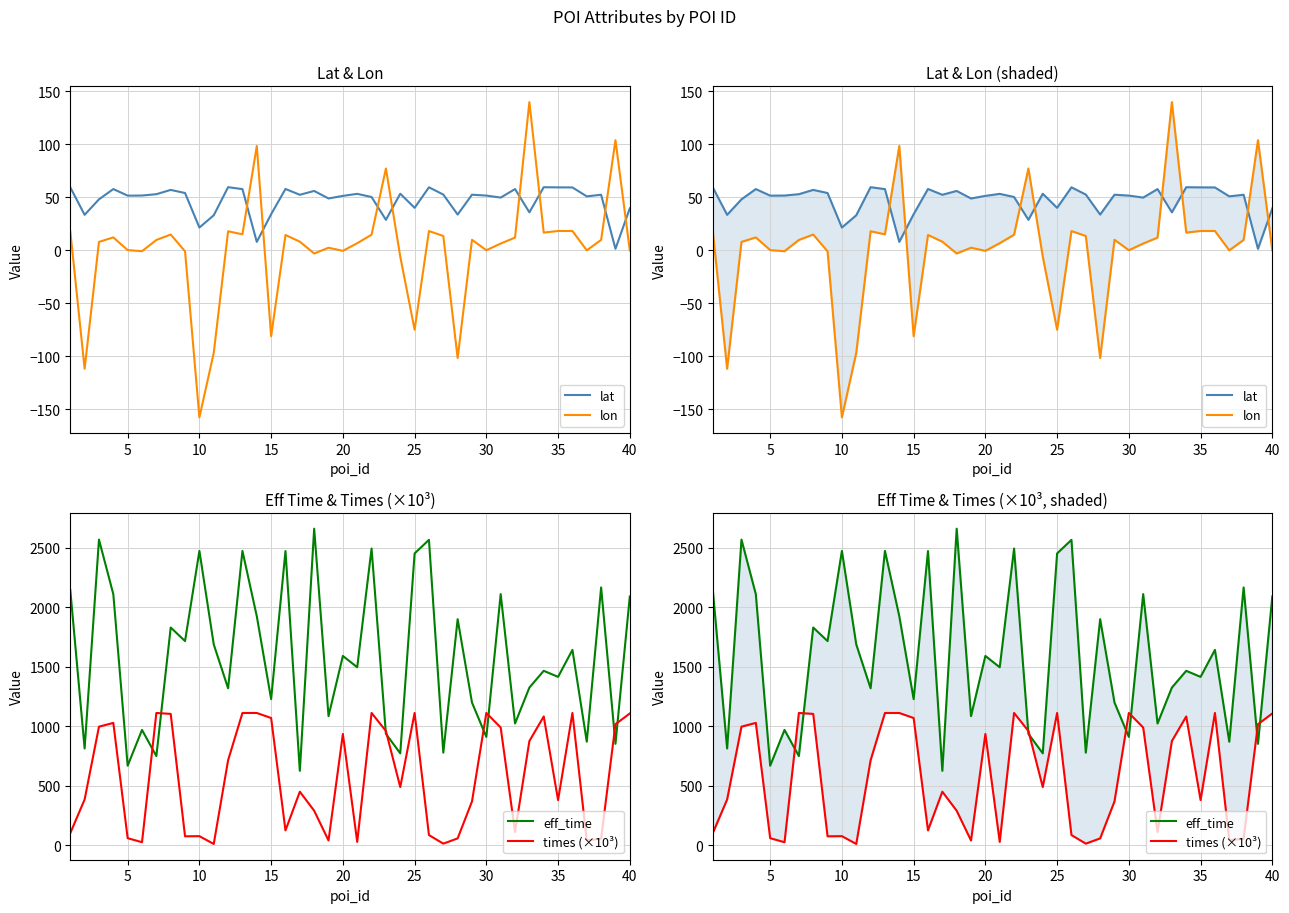

Does the chart have visible grid lines?

Yes